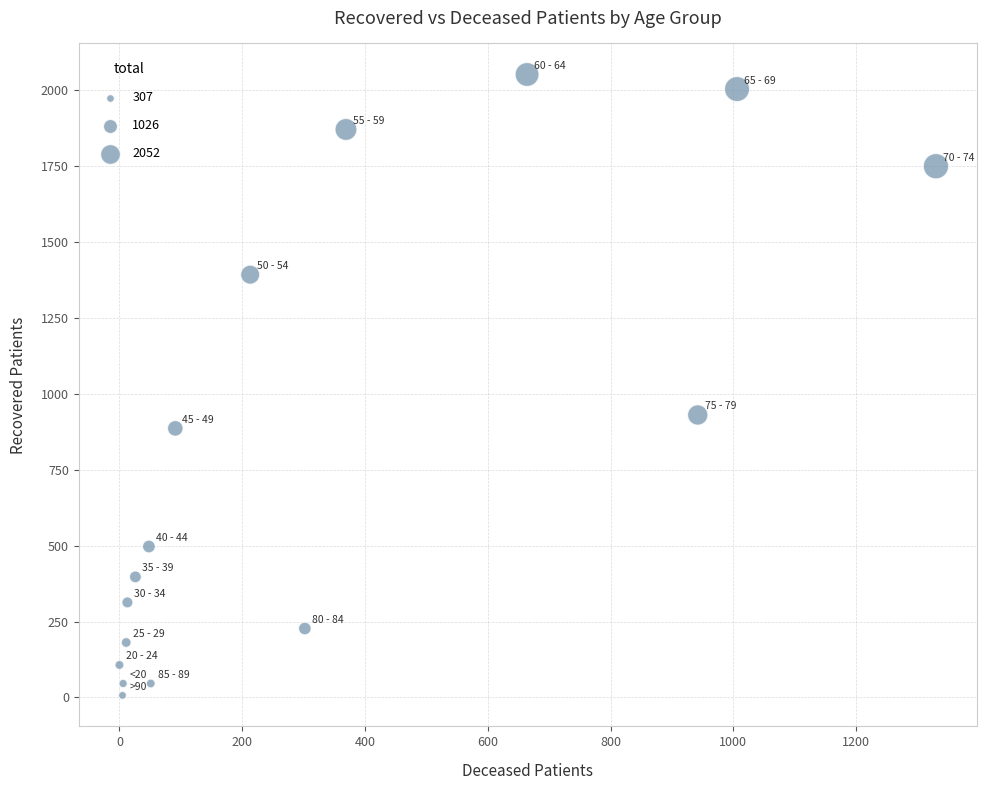

What is the range of X values (max minus min)?

1330